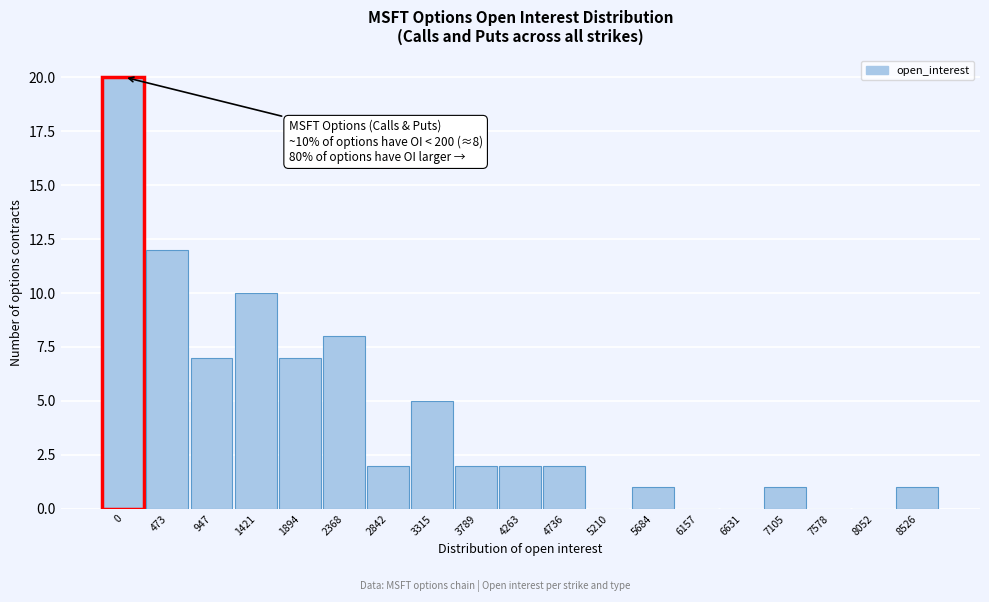

Reading right to left, list all the values displayed in this chart.

8526=1	8052=0	7578=0	7105=1	6631=0	6157=0	5684=1	5210=0	4736=2	4263=2	3789=2	3315=5	2842=2	2368=8	1894=7	1421=10	947=7	473=12	0=20